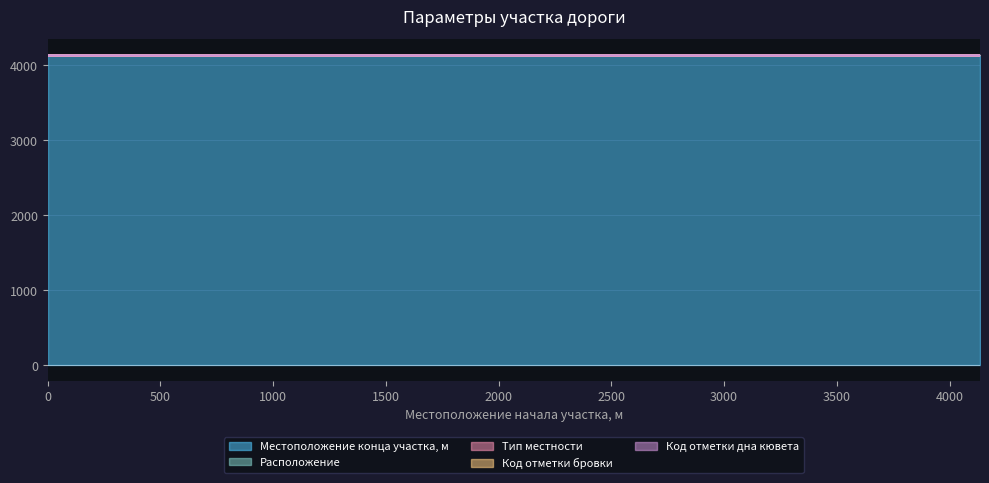

List the series in order of their peak value, highest first.

Местоположение конца участка, м, Код отметки бровки, Код отметки дна кювета, Расположение, Тип местности